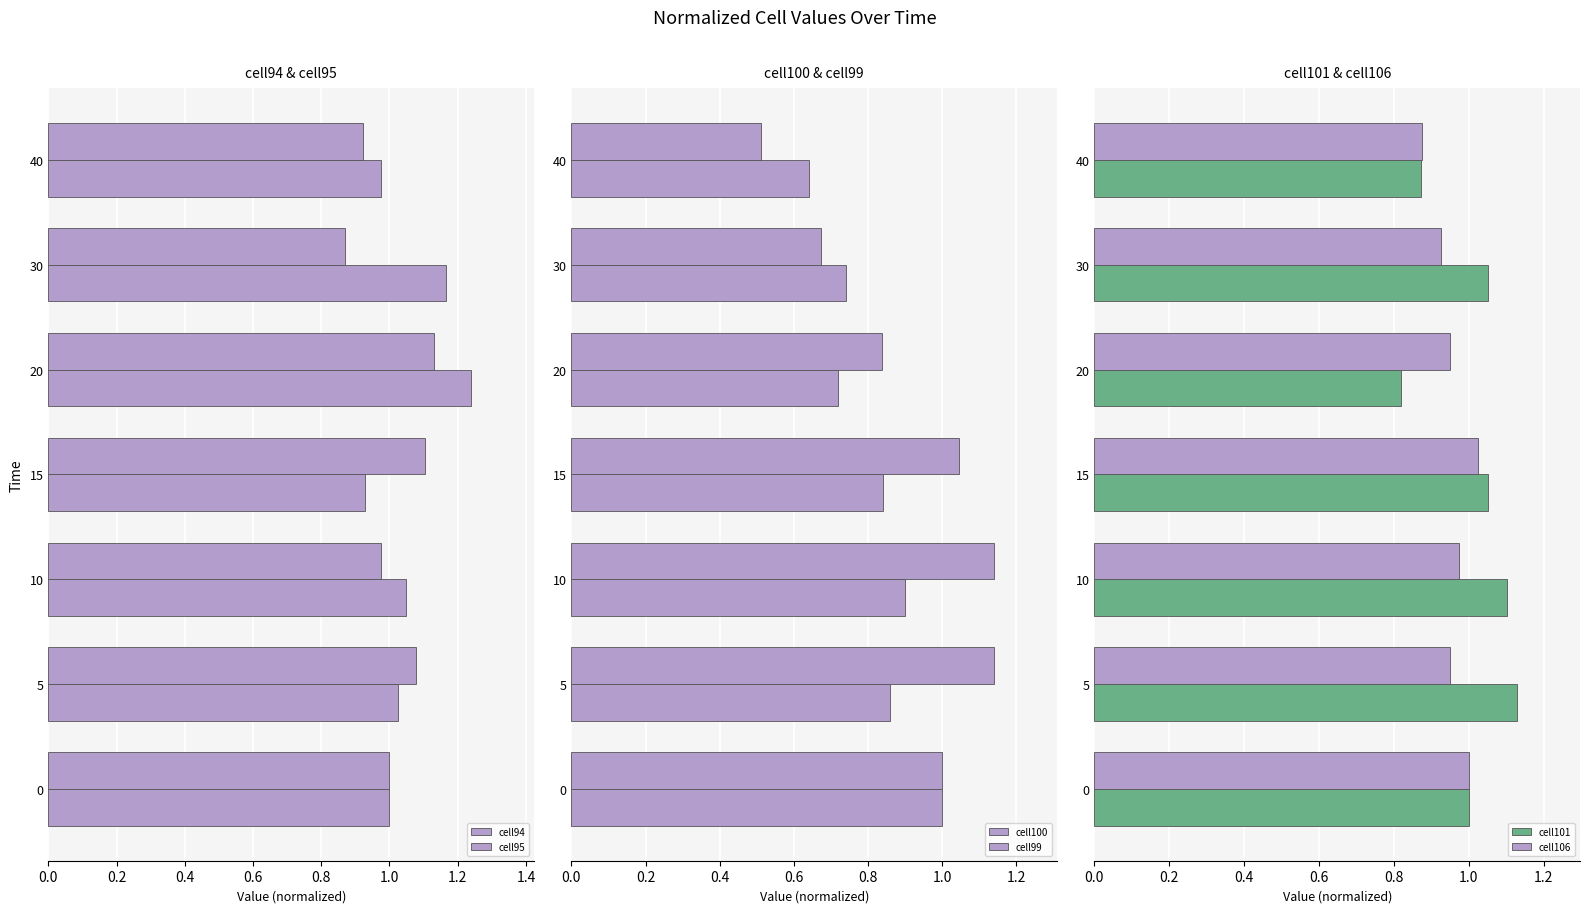

What is the highest value of the cell94 series?

1.2